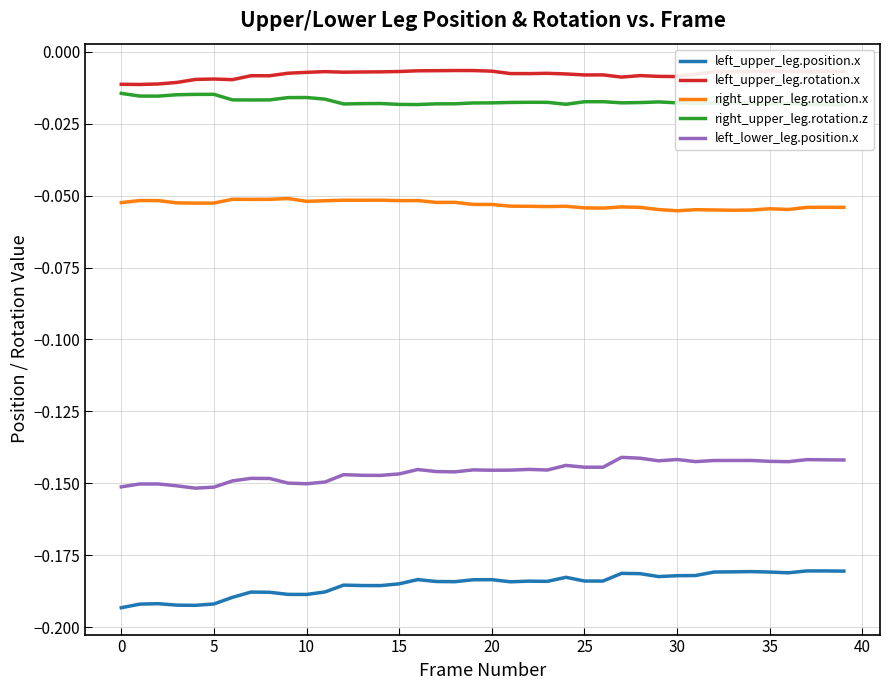

What is the sum of all right_upper_leg.rotation.x values?

-2.1